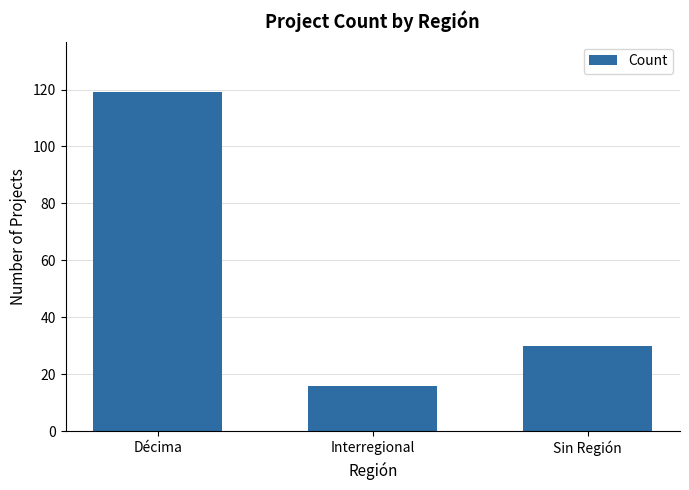

Which label corresponds to the largest value in the chart?

Décima